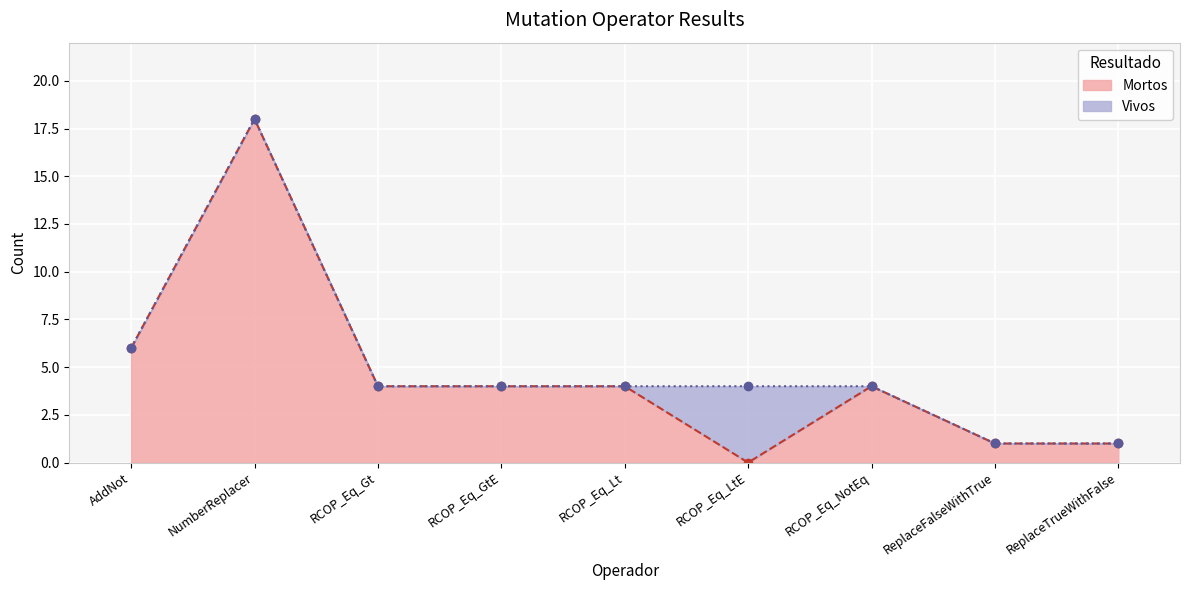

At which label does the data first exceed 4?

AddNot